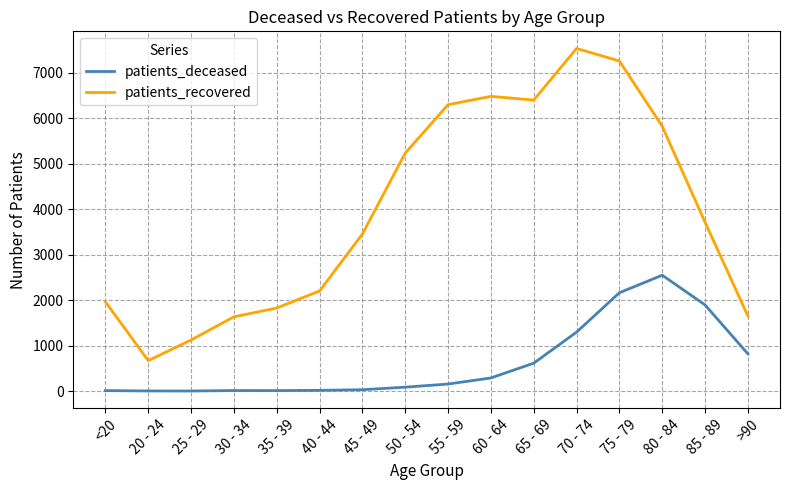

Rank the series at 80 - 84 from lowest to highest value.

patients_deceased, patients_recovered